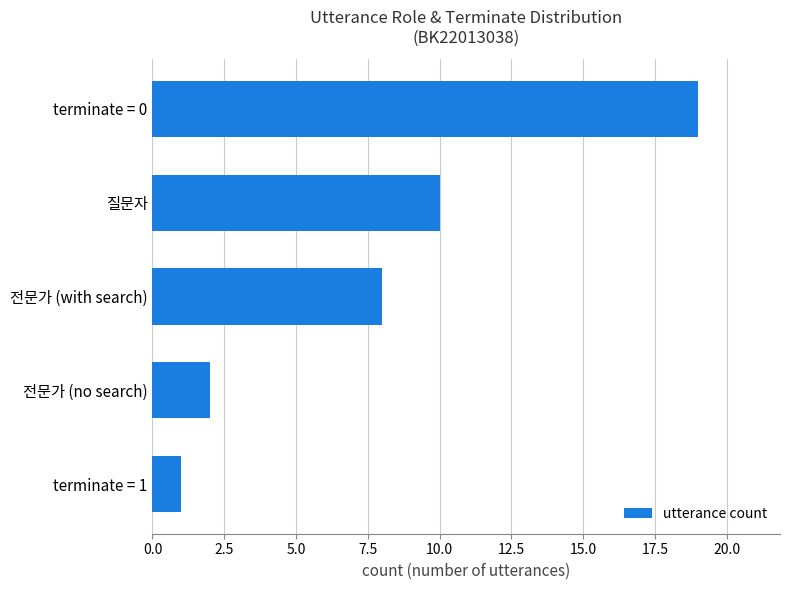

Is it true that the value at terminate = 0 is 19?

True